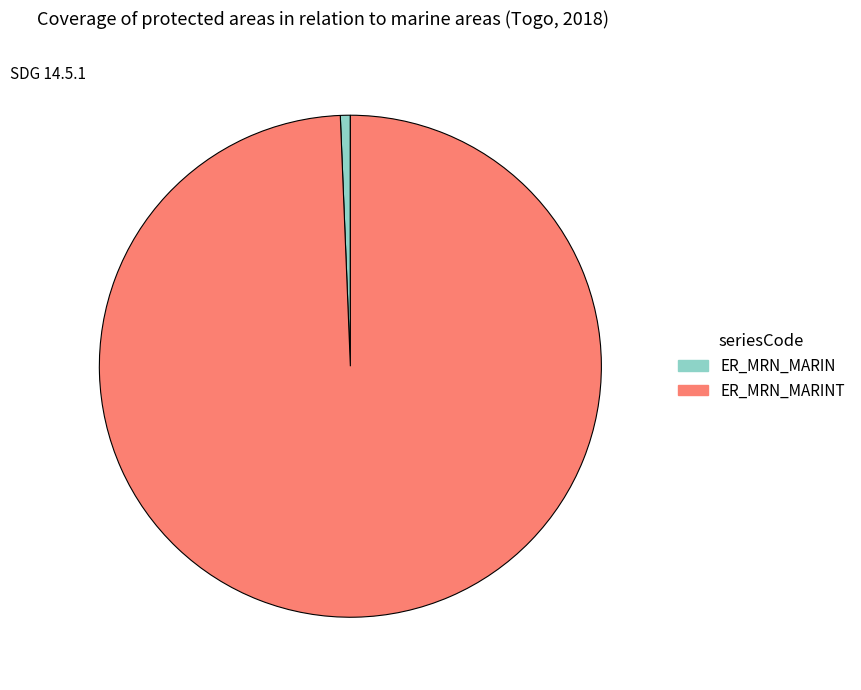

Does any single category account for the majority?

Yes